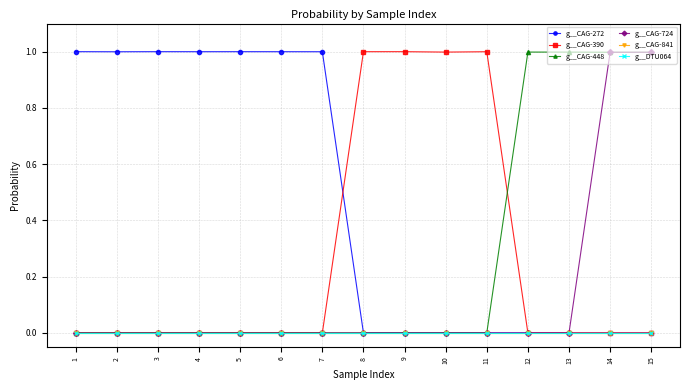

What is the difference between the maximum and minimum values in the g__CAG-448 series?

1.0